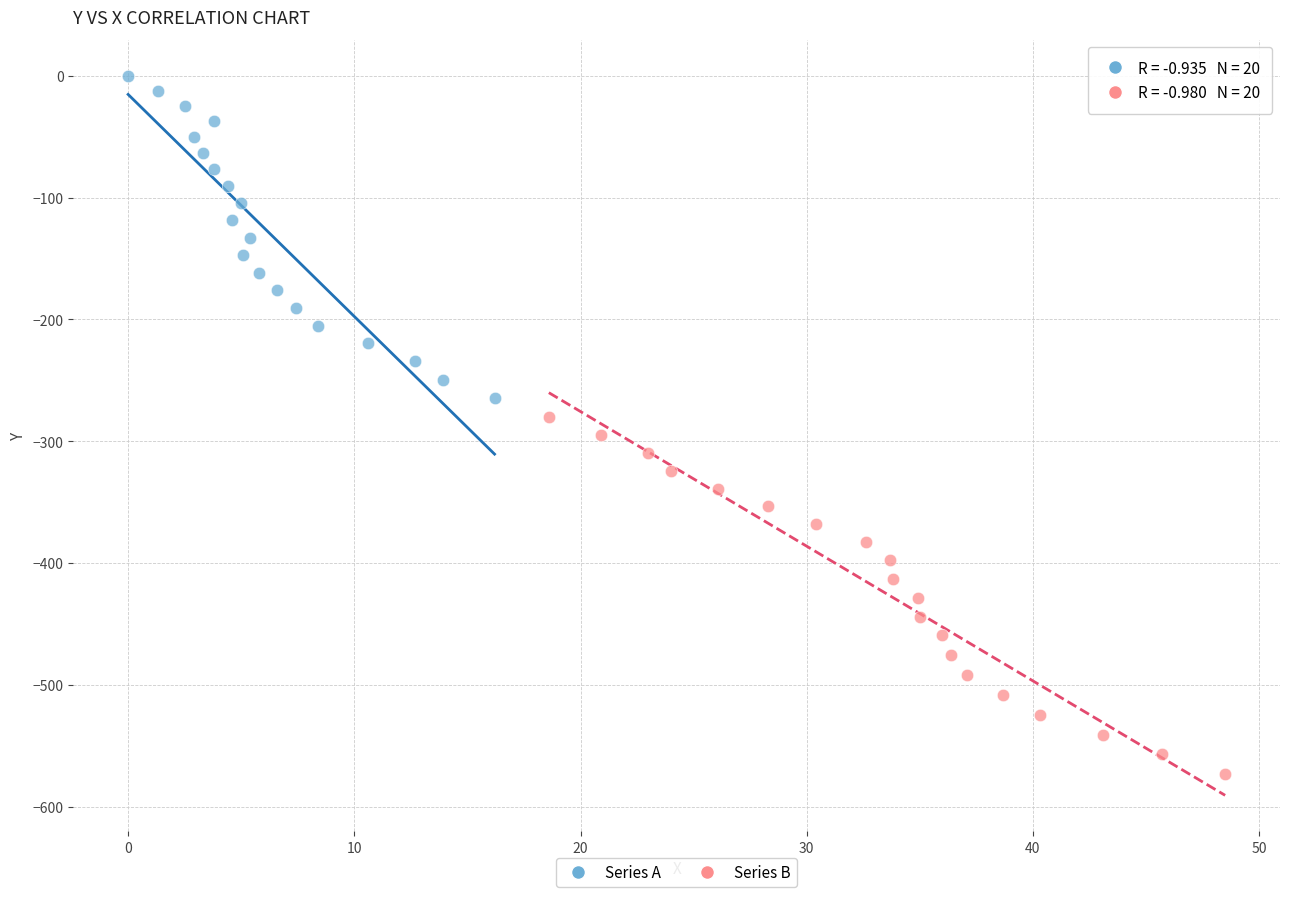

Which series has the widest spread of Y values?

Series B